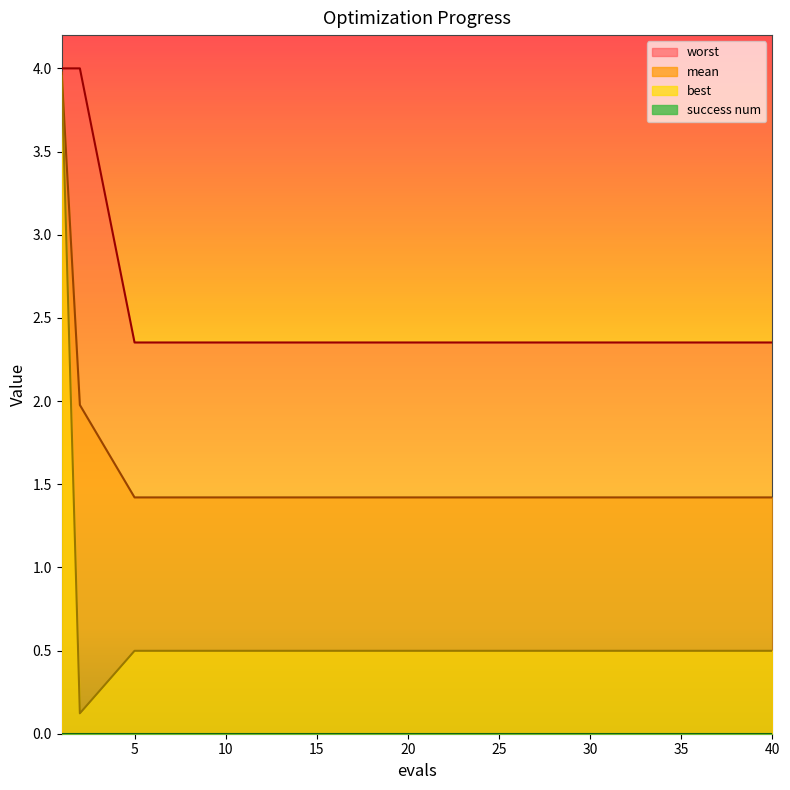

How many categories are shown in the chart?

15